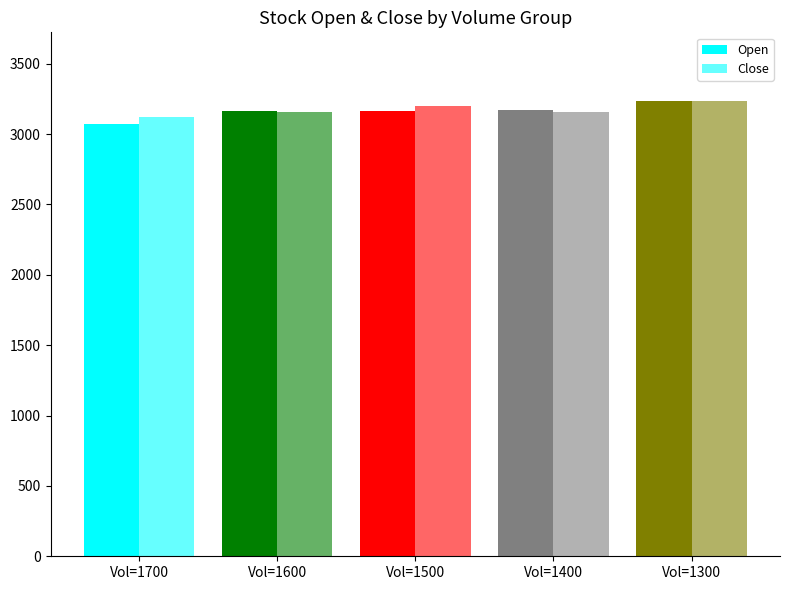

What is the greatest value displayed?

3237.5